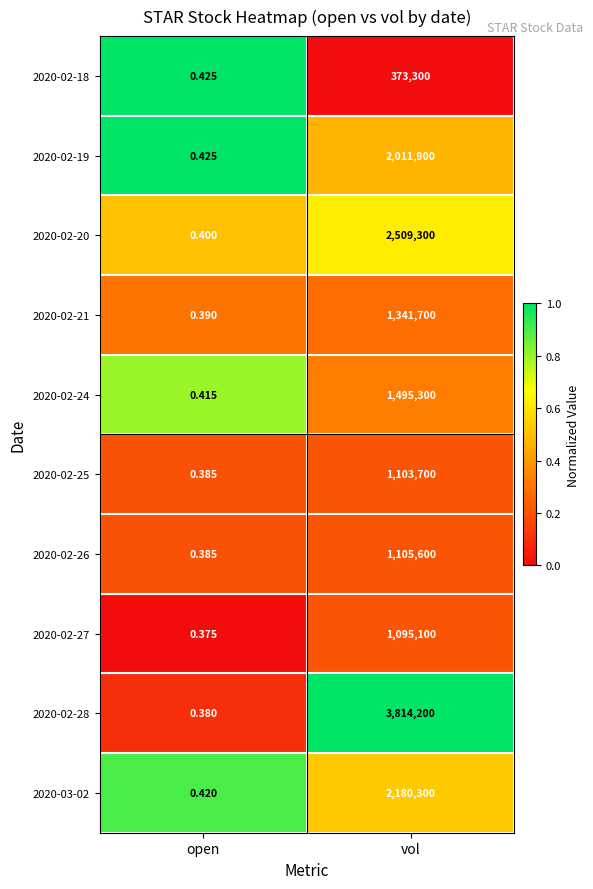

At which category is the sum across all series the highest?

vol